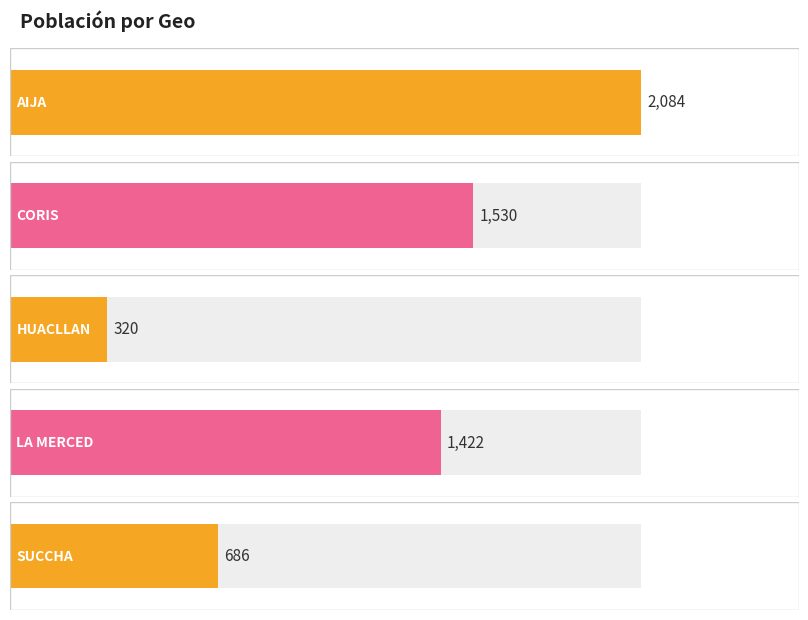

Rank the categories by value from highest to lowest.

AIJA, CORIS, LA MERCED, SUCCHA, HUACLLAN